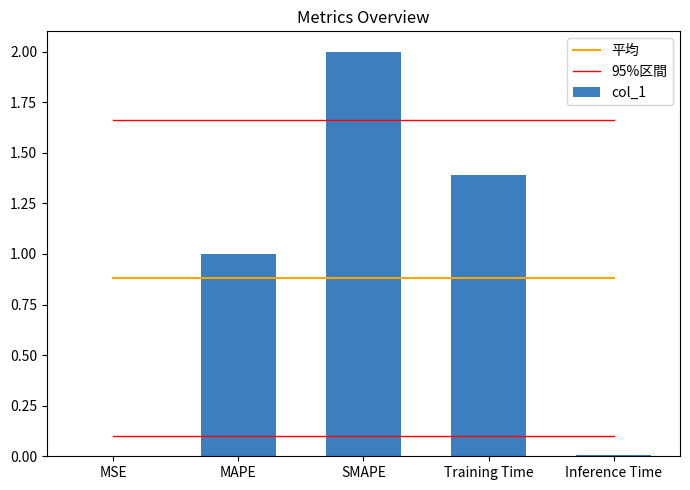

What position from the right is SMAPE?

3